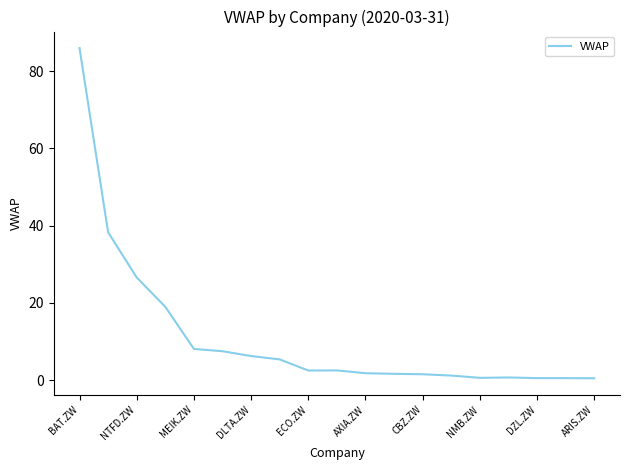

Does the chart display data point markers on the line(s)?

No